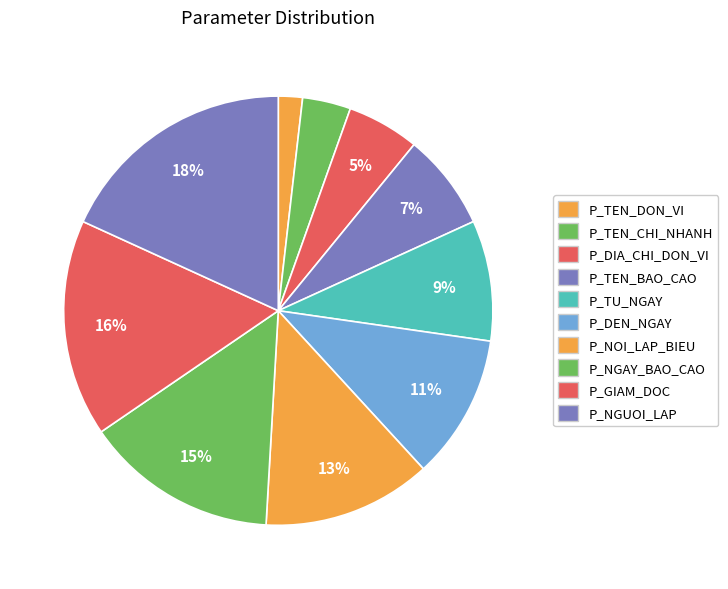

How many segments does this pie chart have?

10